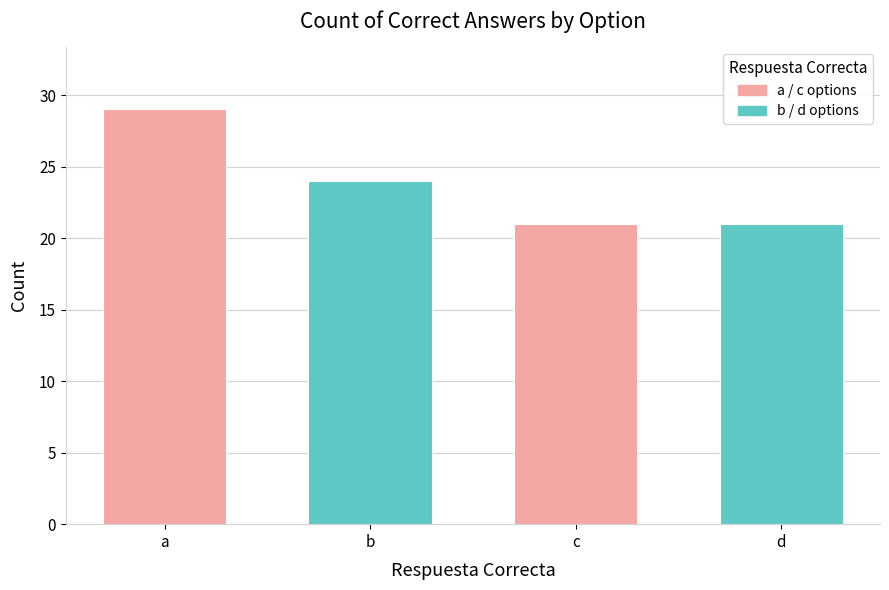

How many values are below 24?

2